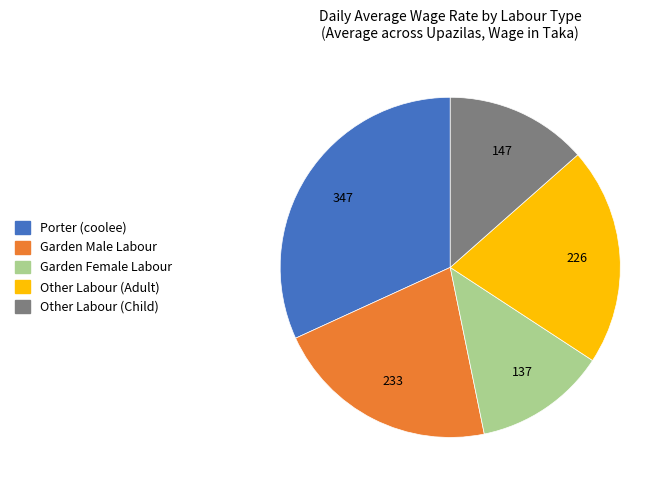

Is there any slice that represents more than half of the pie?

No